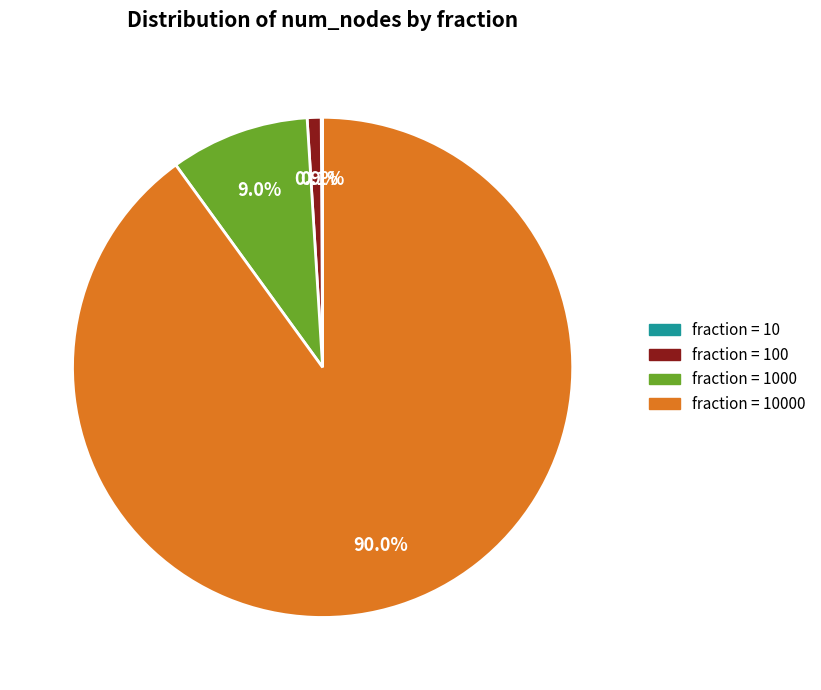

Does any single category account for the majority?

Yes